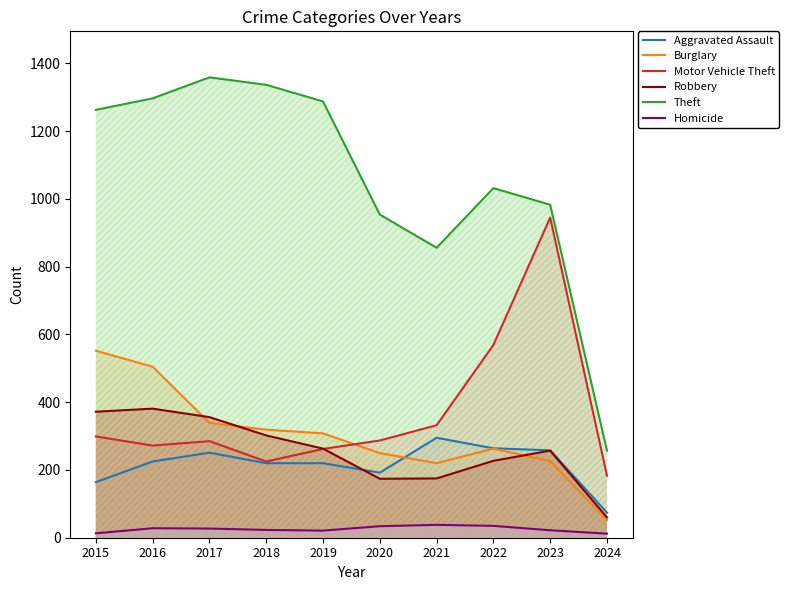

Is the value of Robbery at 2021 greater than the value of Burglary at 2023?

No